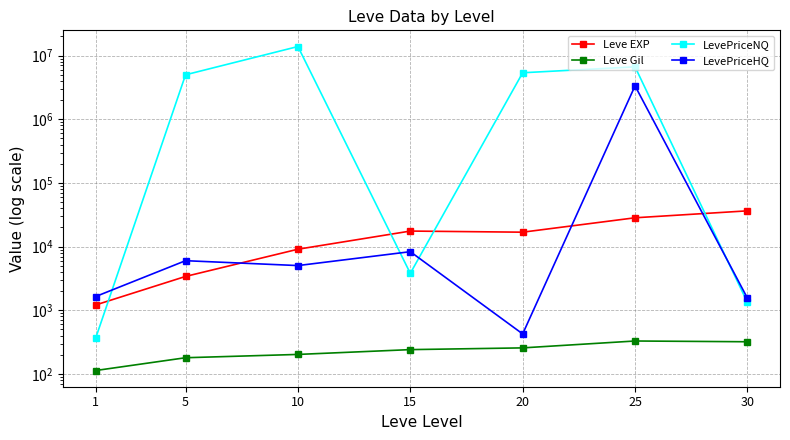

At which label does Leve EXP reach its peak?

30